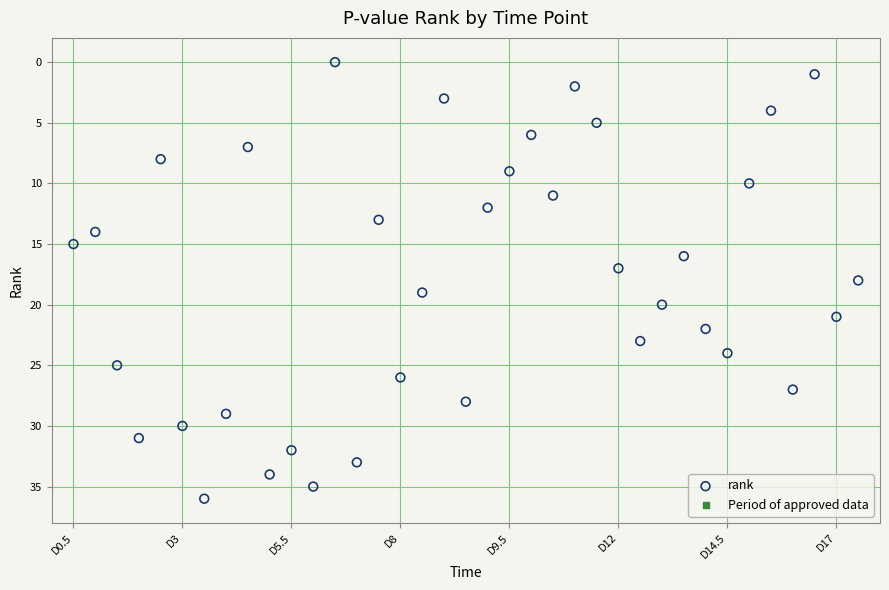

What is the range of Y values (max minus min)?

36